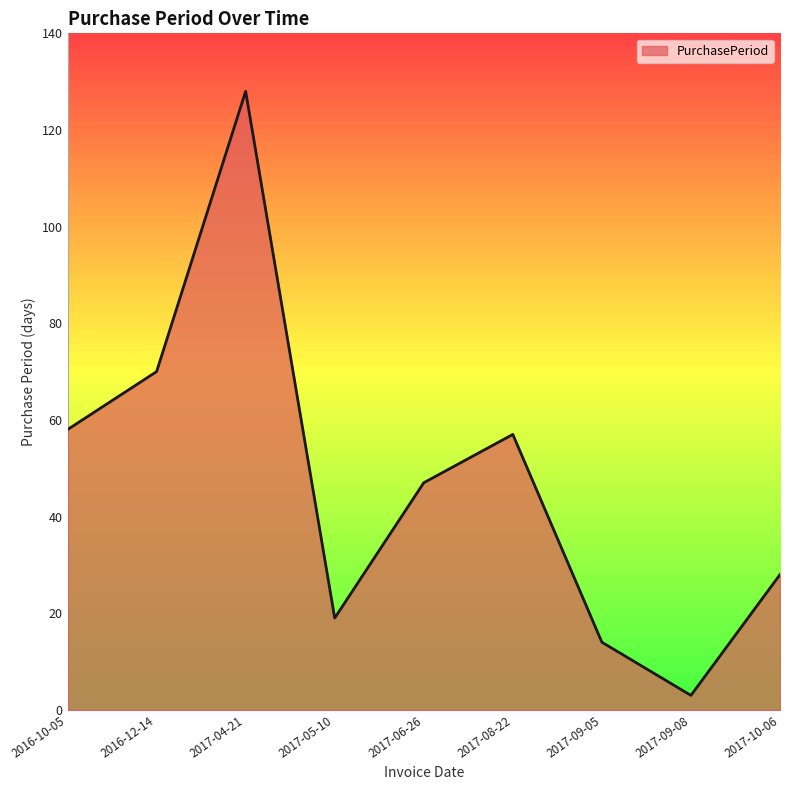

What is the difference between the values at 2017-05-10 and 2017-09-08?

16